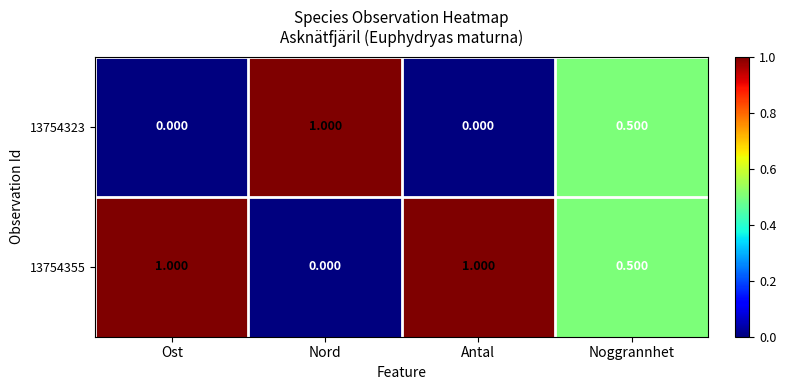

Where is 13754355 nearest to the value 0?

Nord